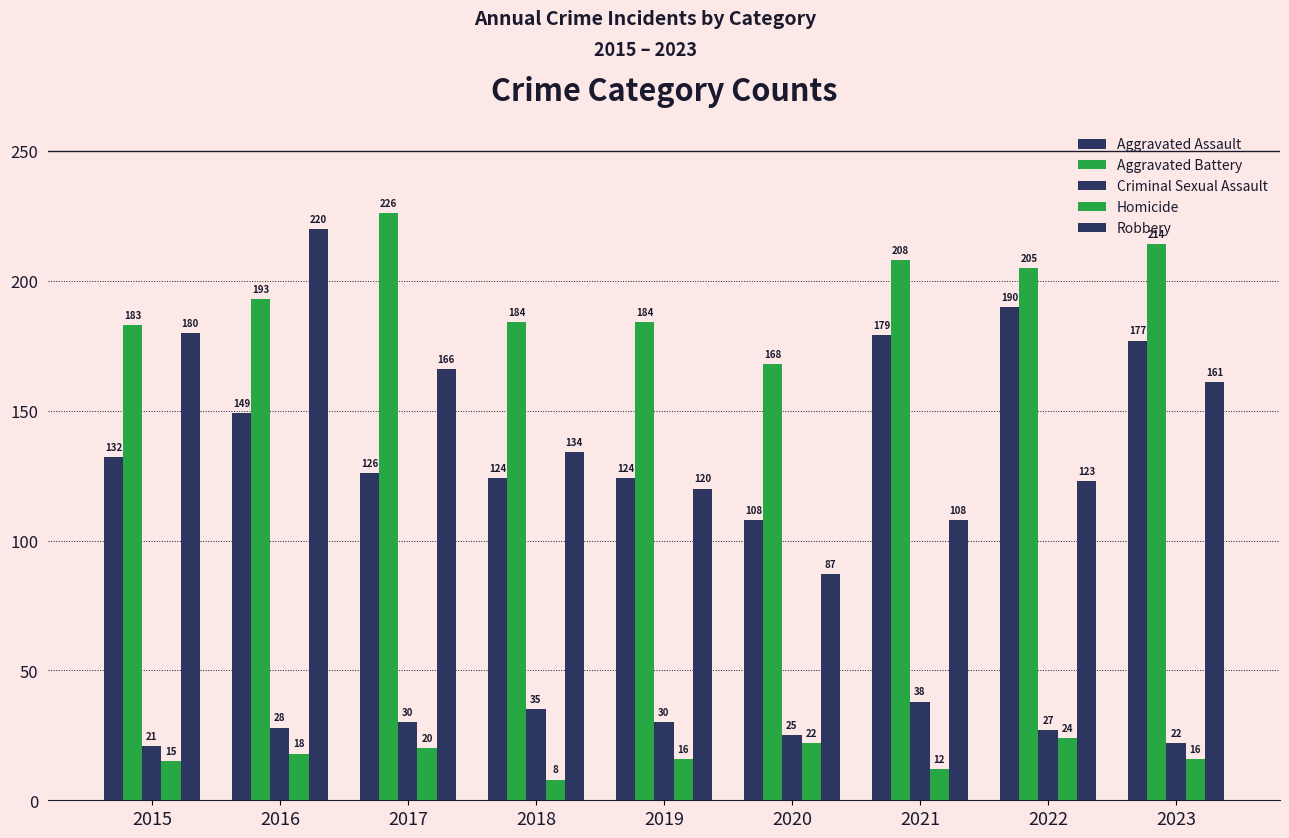

How many data points does each series have?

9